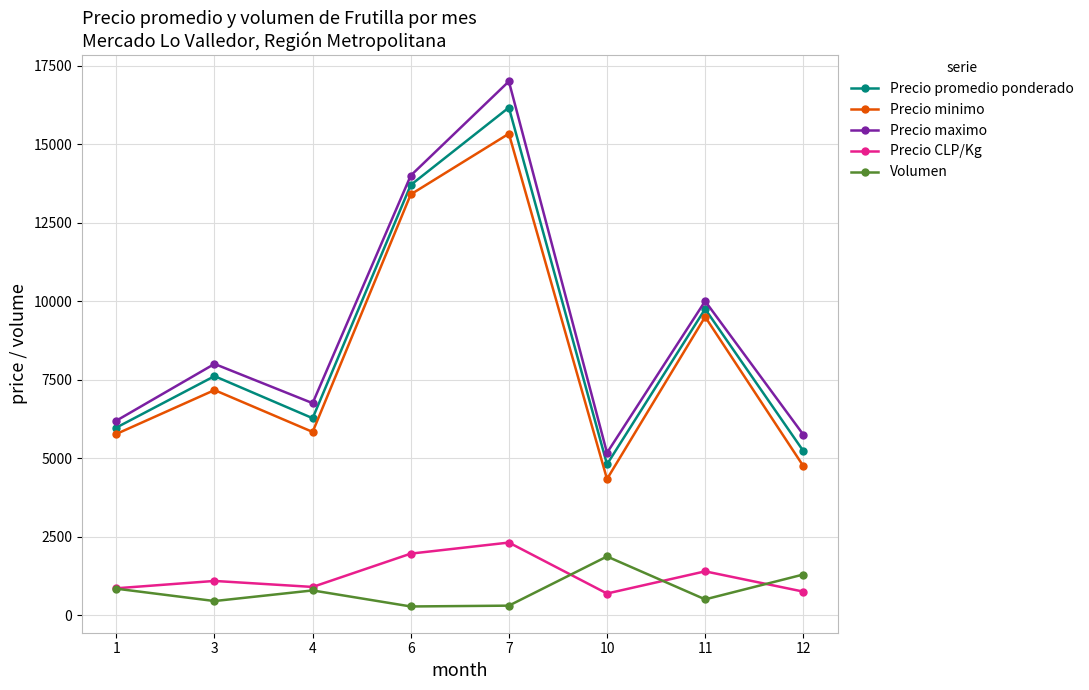

Which category has the highest value in the Precio promedio ponderado series?

7